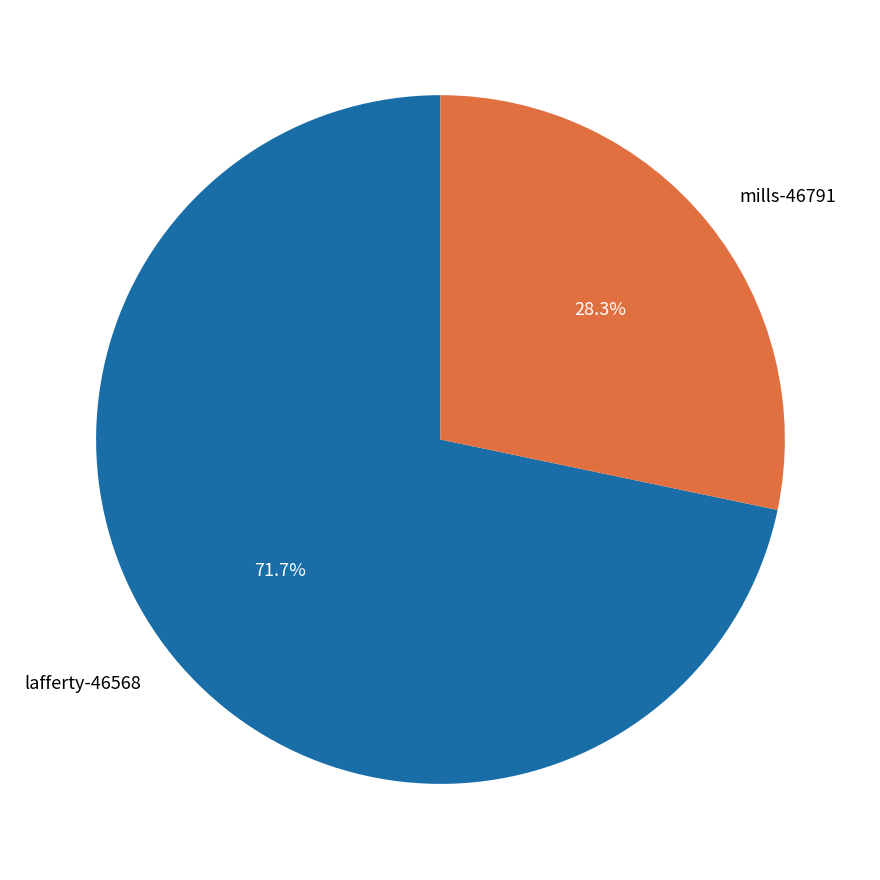

Is there a majority slice in this chart?

Yes